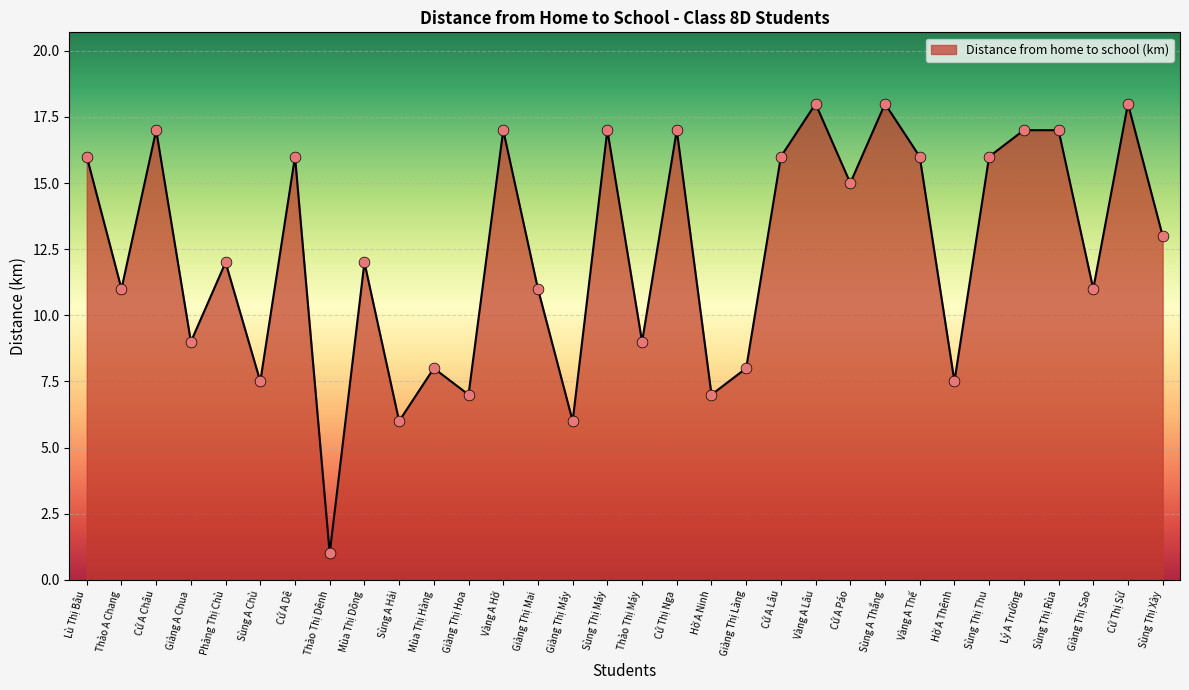

What is the ratio of the value at Thào Thị Dênh to the value at Hờ A Thênh?

0.1